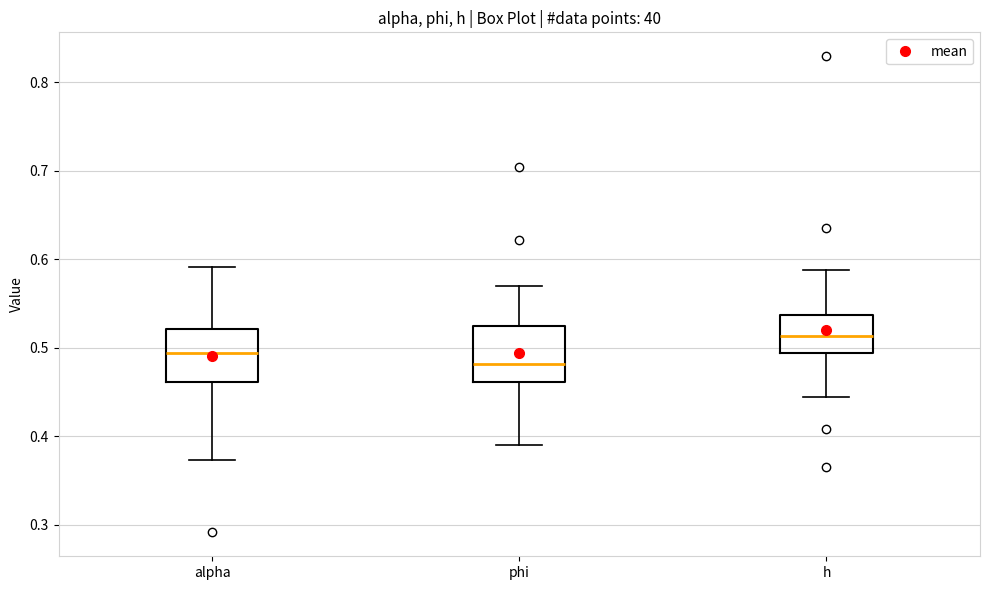

Reading left to right, read every box against the y-axis: the position of its median line, the range the box covers, and the ends of its whiskers. The values are not printed on the chart, so give them approximately, as read against the axis.

alpha: median 0.49, box 0.46 to 0.52, whiskers 0.37 to 0.59
phi: median 0.48, box 0.46 to 0.53, whiskers 0.39 to 0.57
h: median 0.51, box 0.49 to 0.54, whiskers 0.44 to 0.59